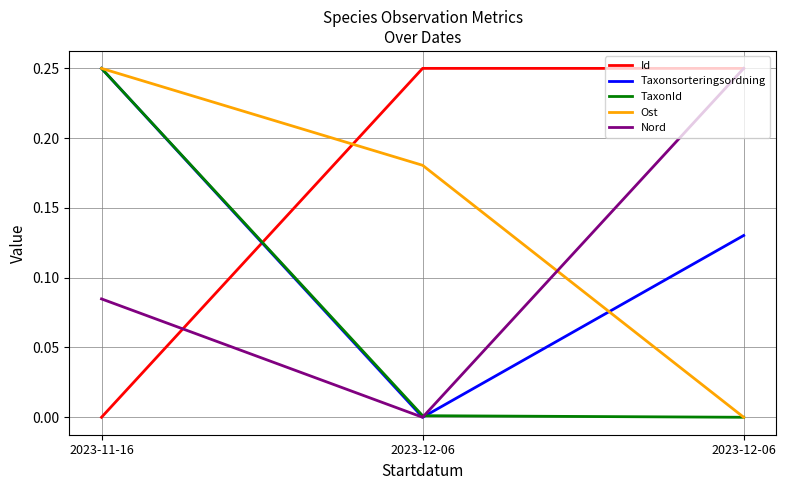

What is the label of the 2nd point from the right?

2023-12-06